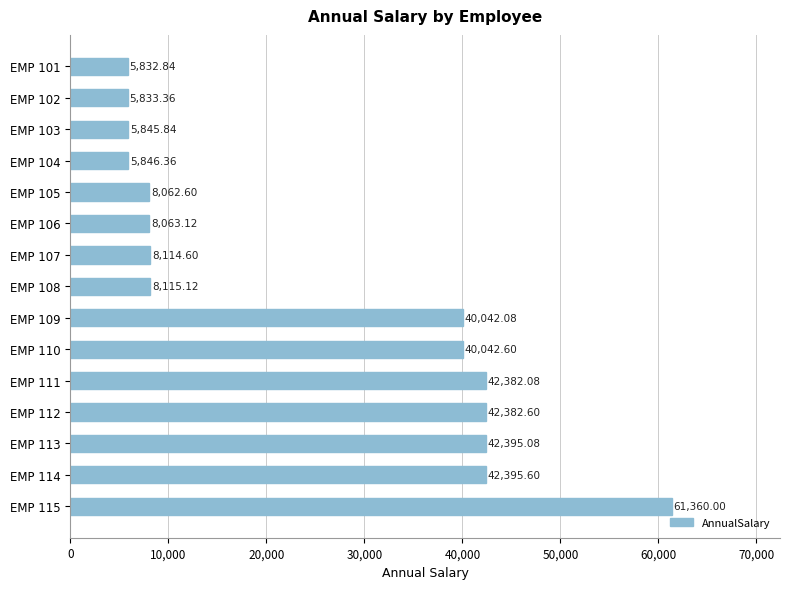

How many distinct data groups are displayed?

1